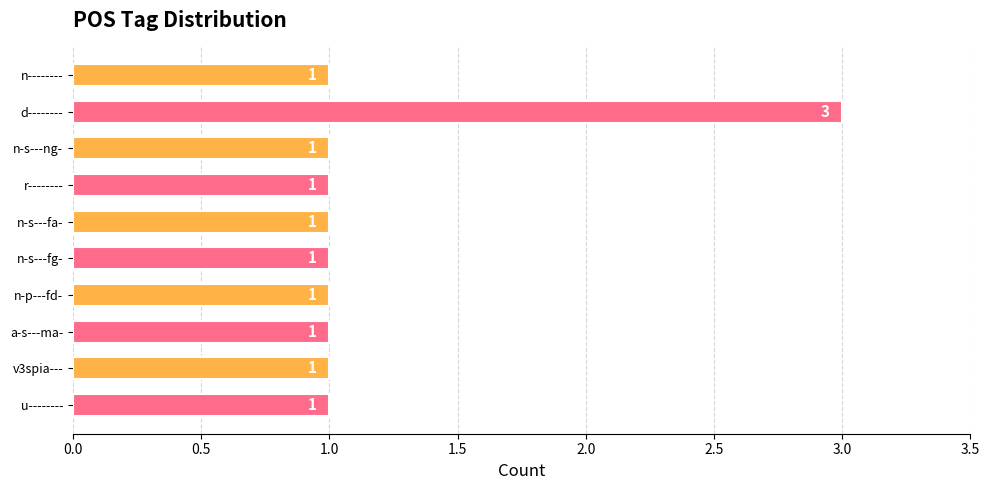

How many values are between 1 and 2?

9